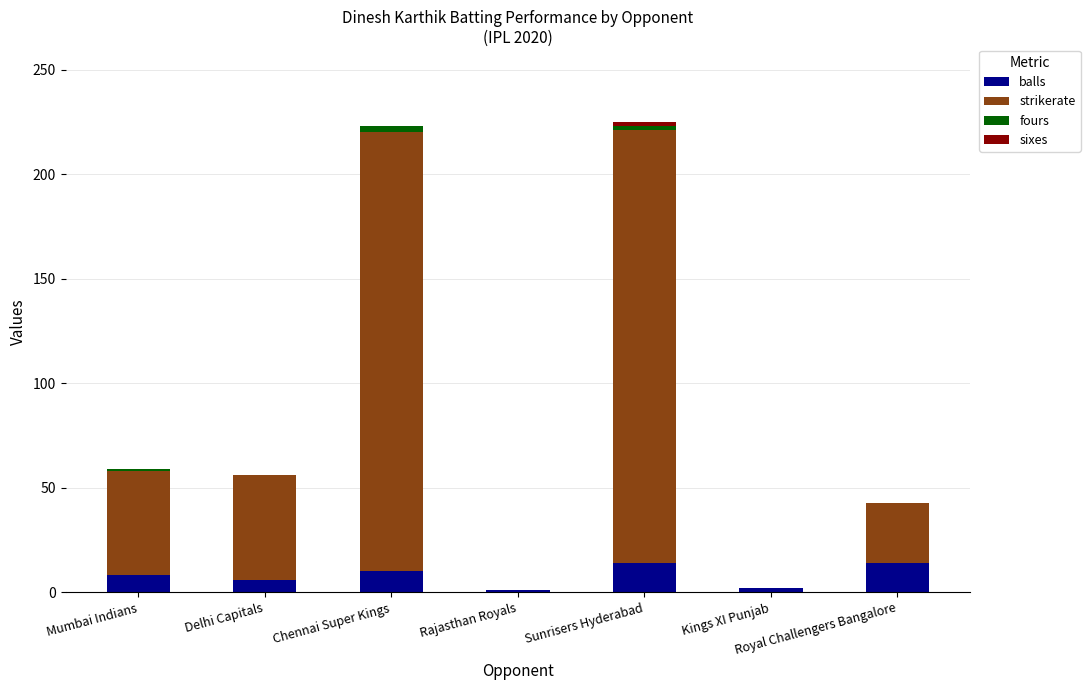

What is the total value across all series at Royal Challengers Bangalore?

42.6